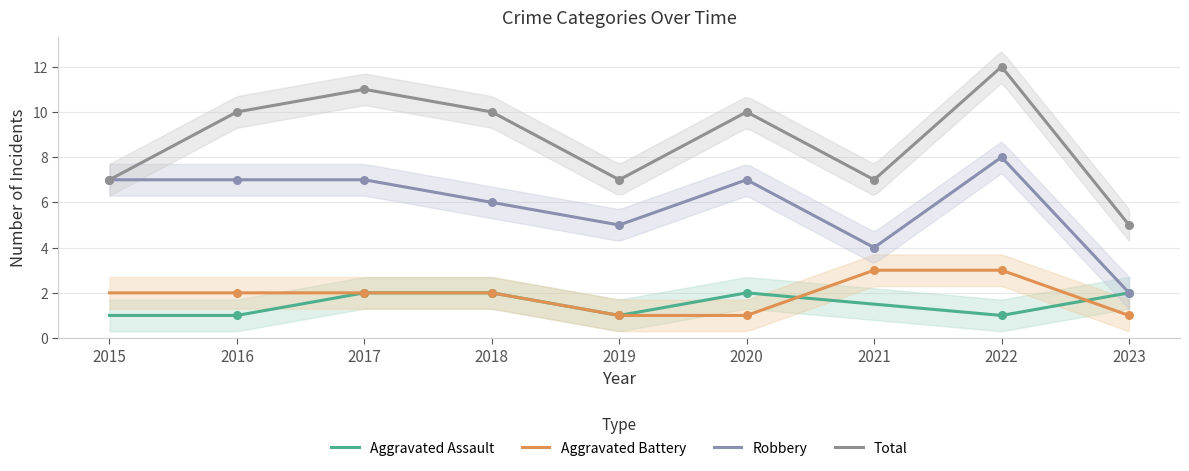

At how many categories does at least one series exceed 10?

2